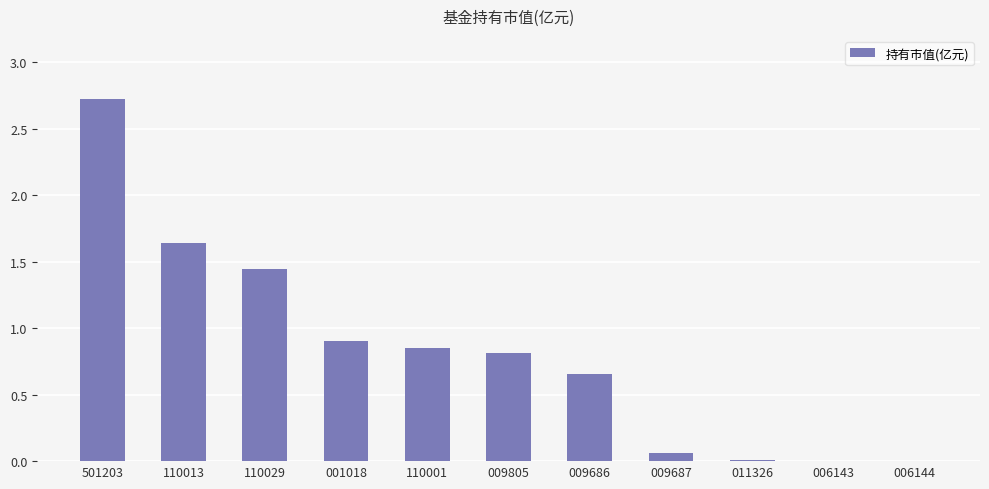

How many data points does each series have?

11